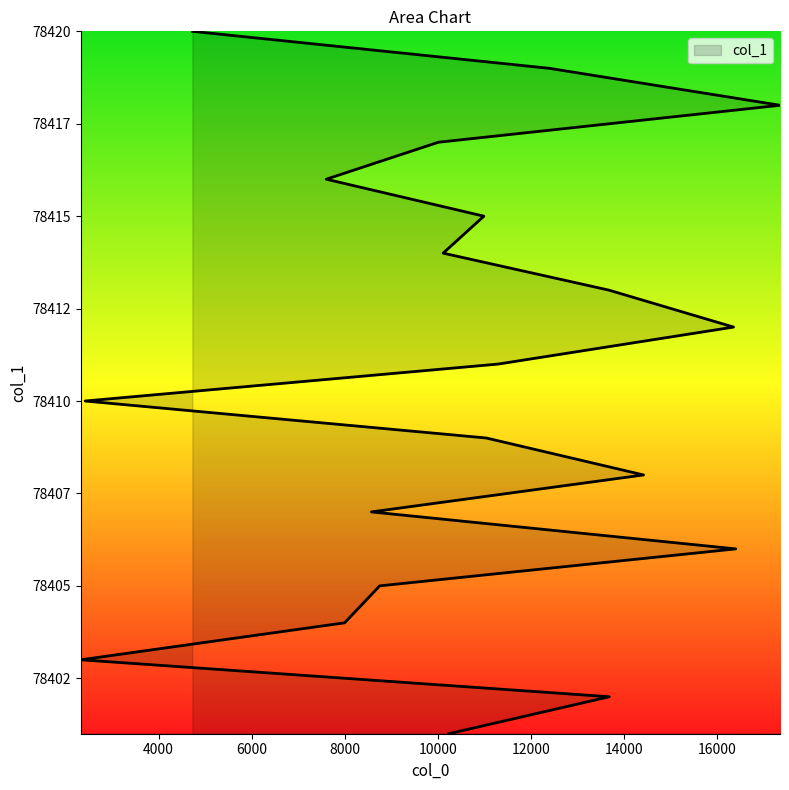

What is the minimum value shown in the chart?

78401